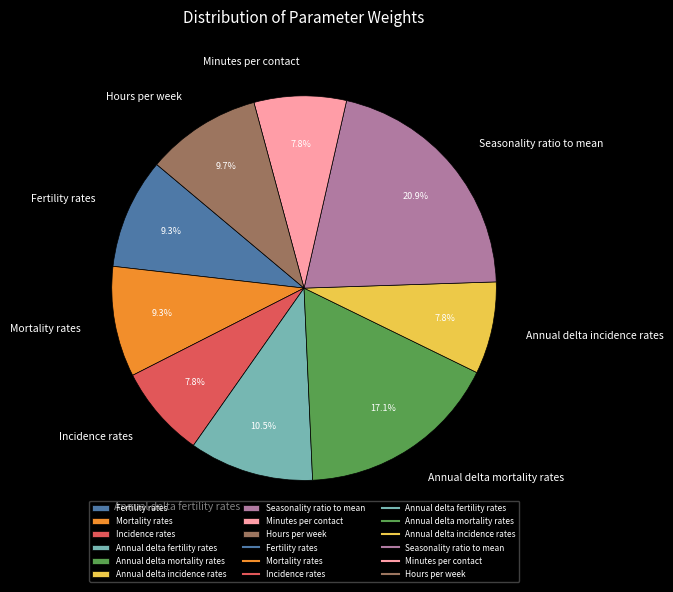

How many segments does this pie chart have?

9